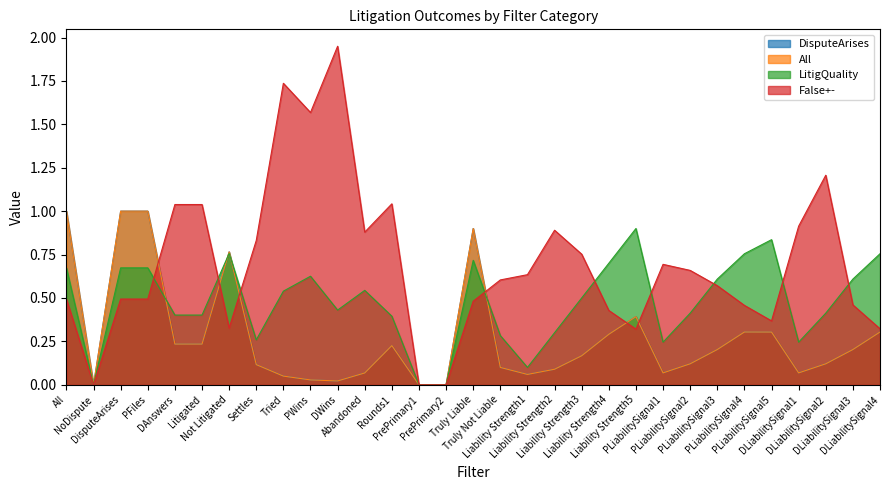

What are all the series names shown in the legend?

DisputeArises, All, LitigQuality, False+-